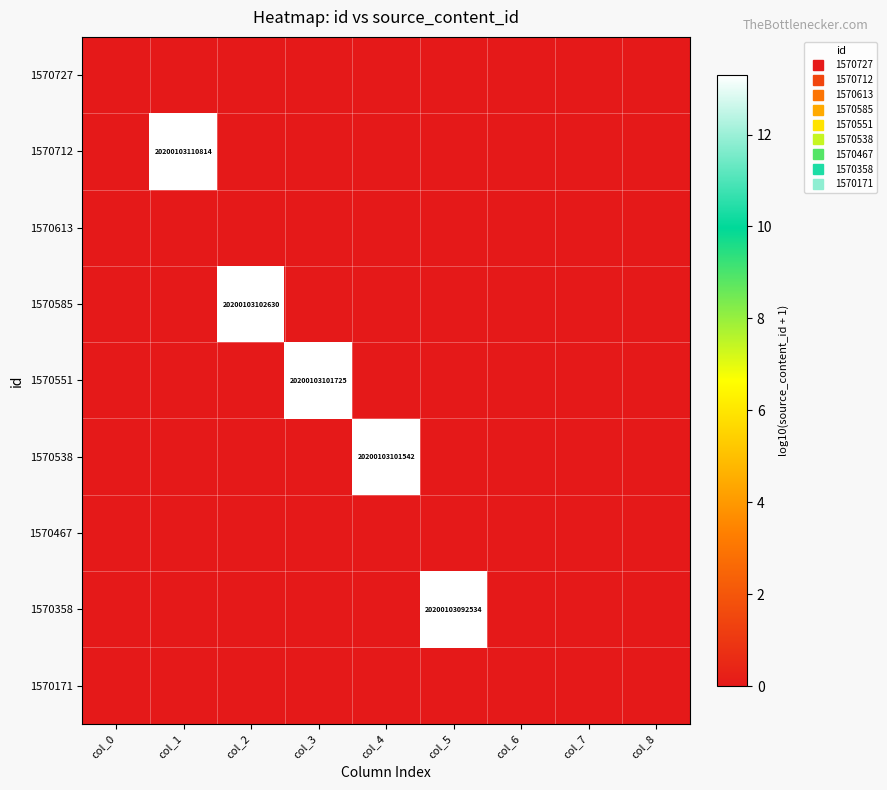

List the series in order of their peak value, lowest first.

1570727, 1570613, 1570467, 1570171, 1570358, 1570538, 1570551, 1570585, 1570712